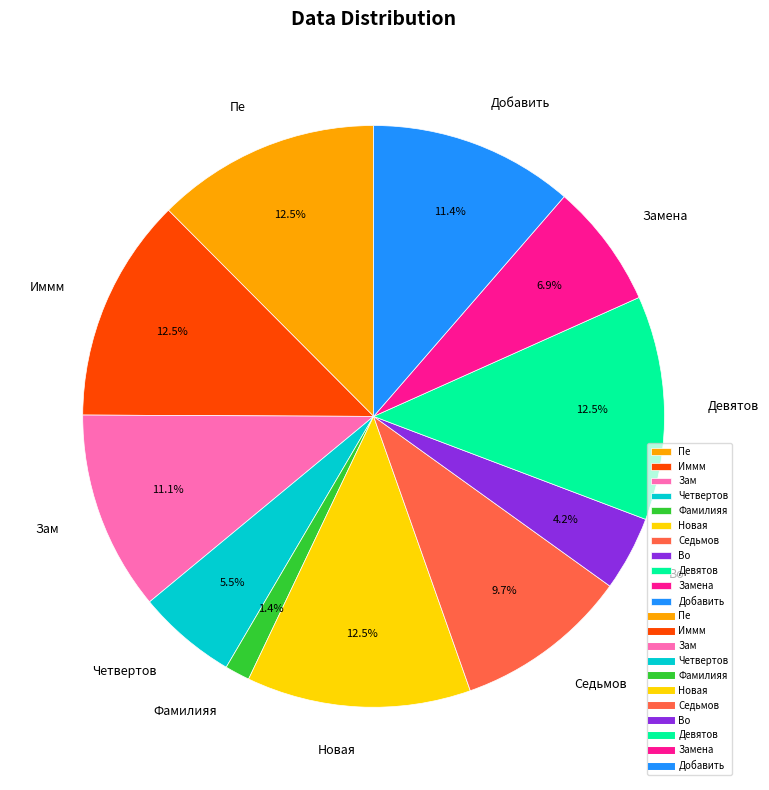

Is there any slice that represents more than half of the pie?

No